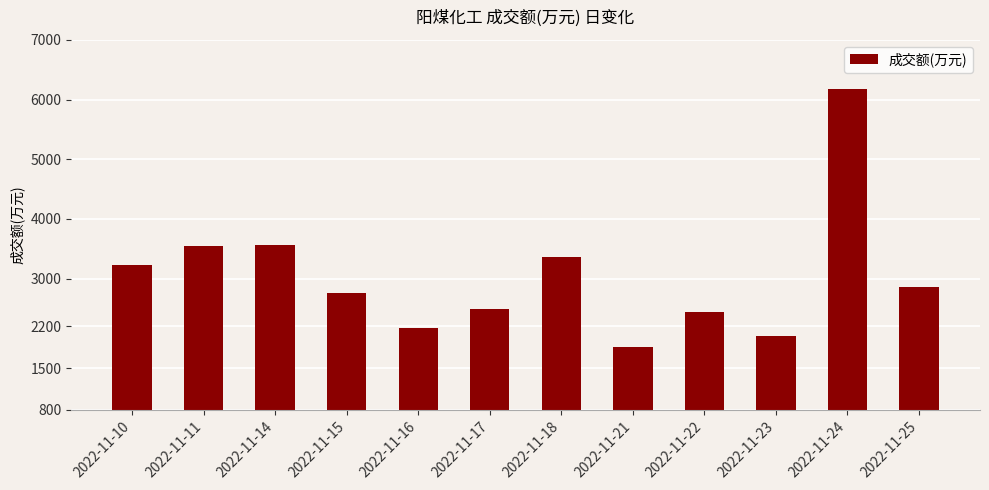

Which category has the highest value across all series?

2022-11-24